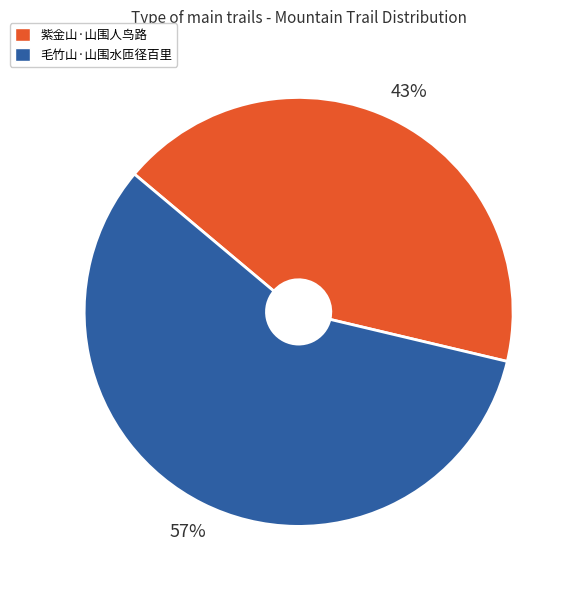

Is it true that 毛竹山·山围水匝径百里 is 57% of the pie?

True